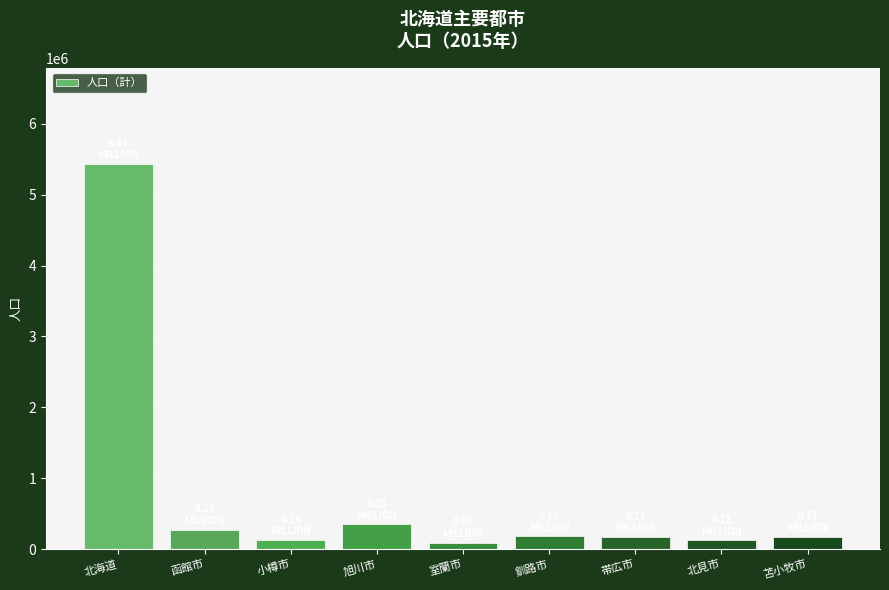

What is the difference between the values at 北見市 and 旭川市?

225009